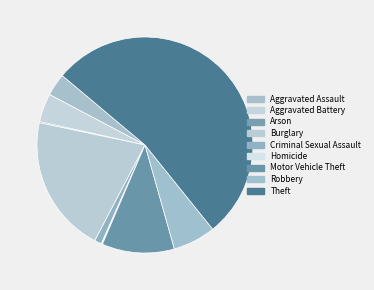

To the nearest percent, what is the difference between the largest and smallest slice percentages?

53%